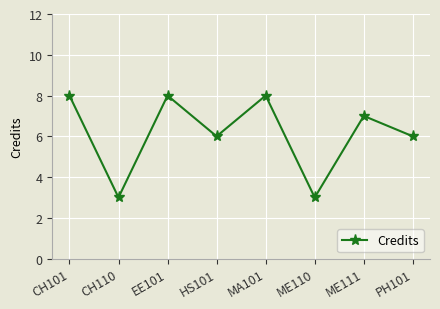

What is the ratio of the value at CH110 to the value at PH101?

0.5